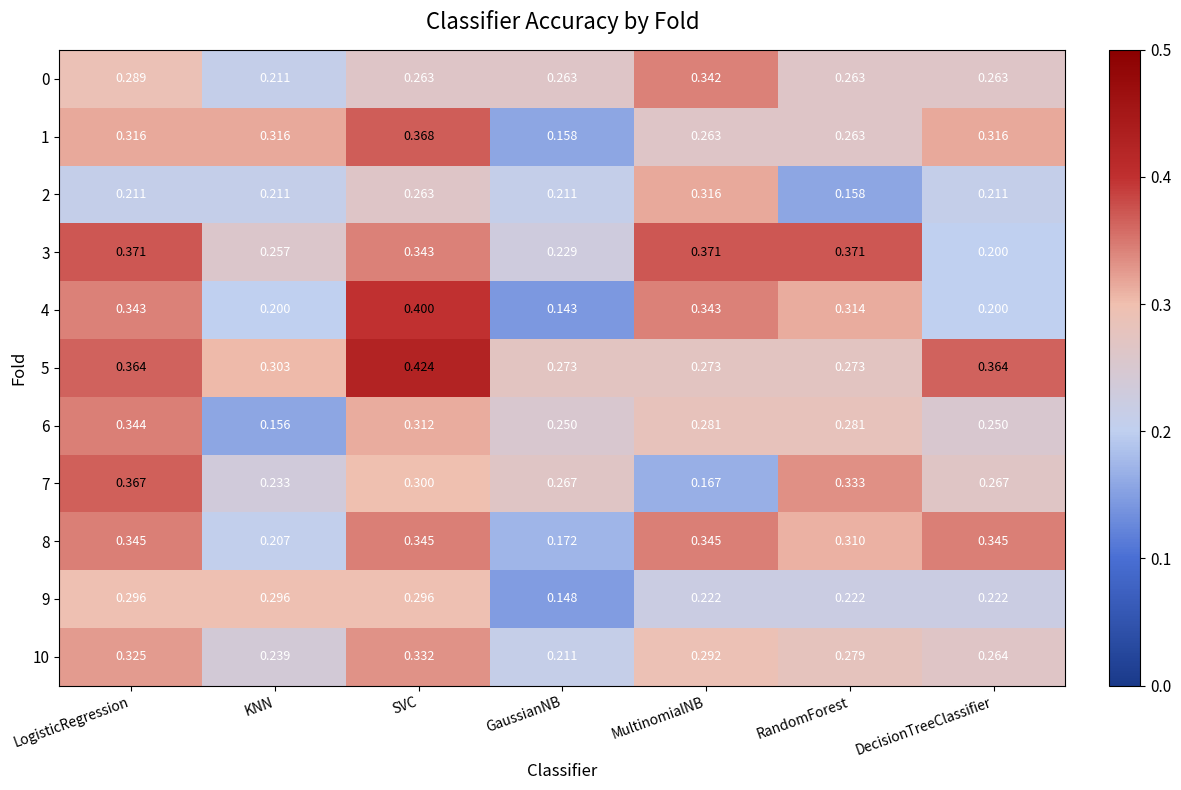

Which label corresponds to the smallest value in the chart?

GaussianNB